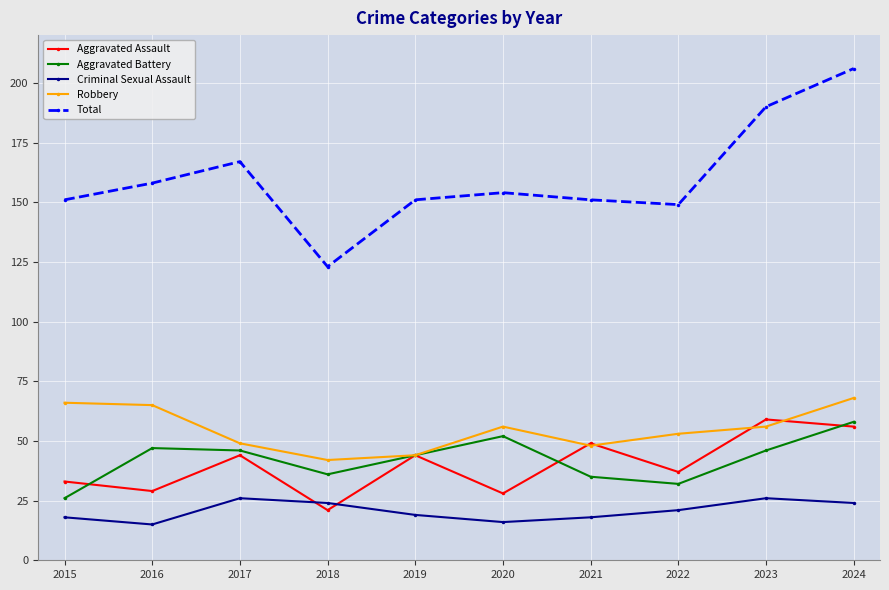

At which label does Robbery first exceed 56?

2015